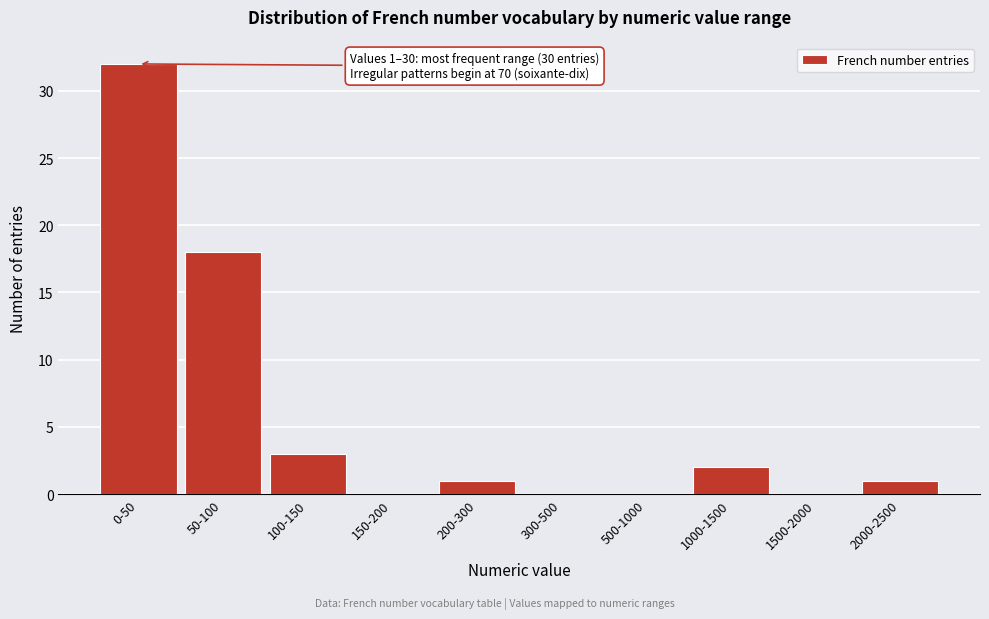

Reading right to left, what are all the values shown in this chart?

2000-2500=1	1500-2000=0	1000-1500=2	500-1000=0	300-500=0	200-300=1	150-200=0	100-150=3	50-100=18	0-50=32